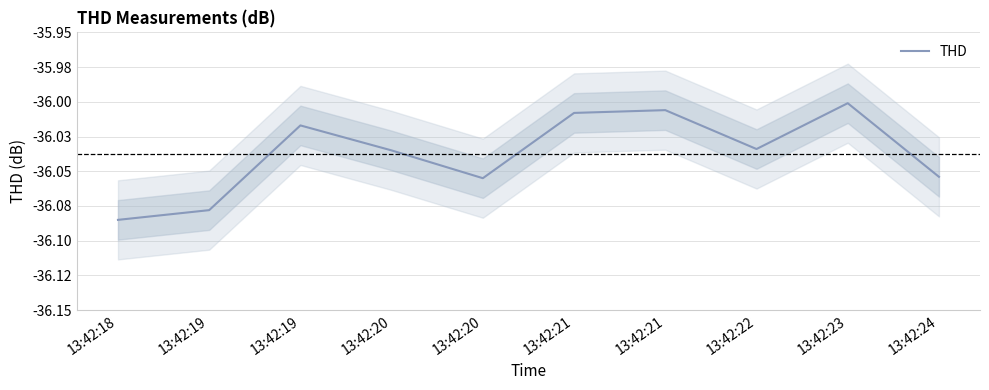

The value at 13:42:21 is -36.0. True or false?

True